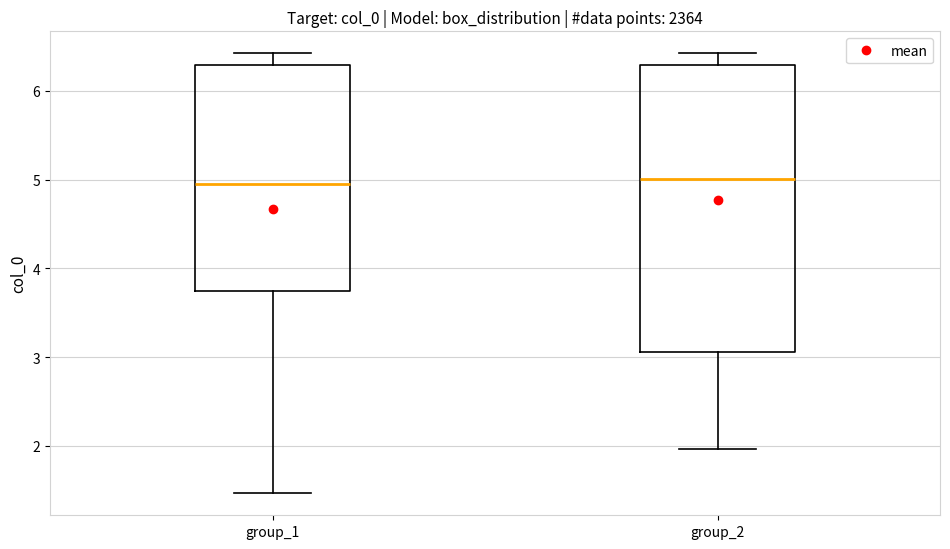

Reading left to right, read every box against the y-axis: the position of its median line, the range the box covers, and the ends of its whiskers. The values are not printed on the chart, so give them approximately, as read against the axis.

group_1: median 5.0, box 3.7 to 6.3, whiskers 1.5 to 6.4
group_2: median 5.0, box 3.1 to 6.3, whiskers 2.0 to 6.4